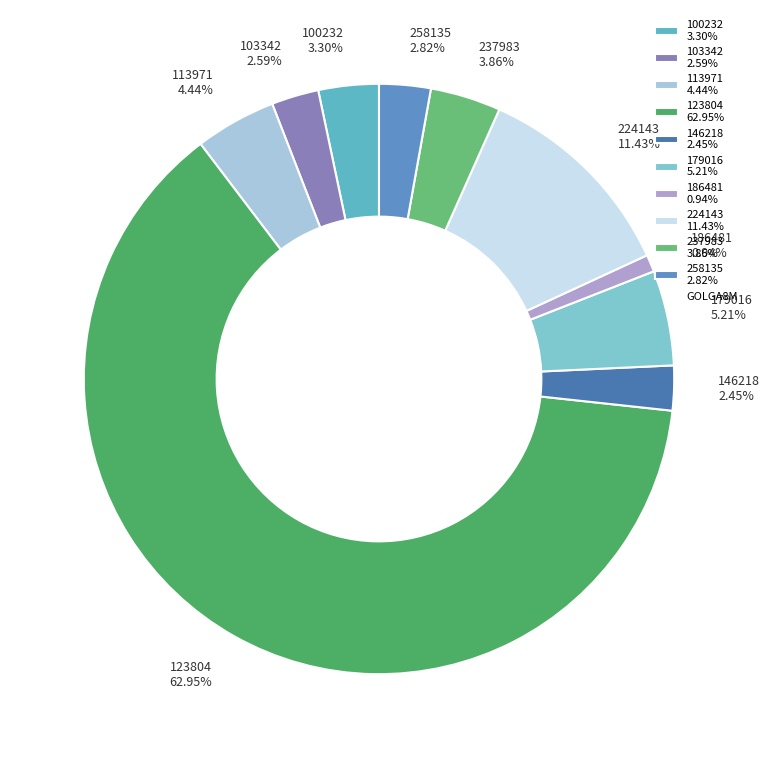

Count the number of slices in the pie.

10